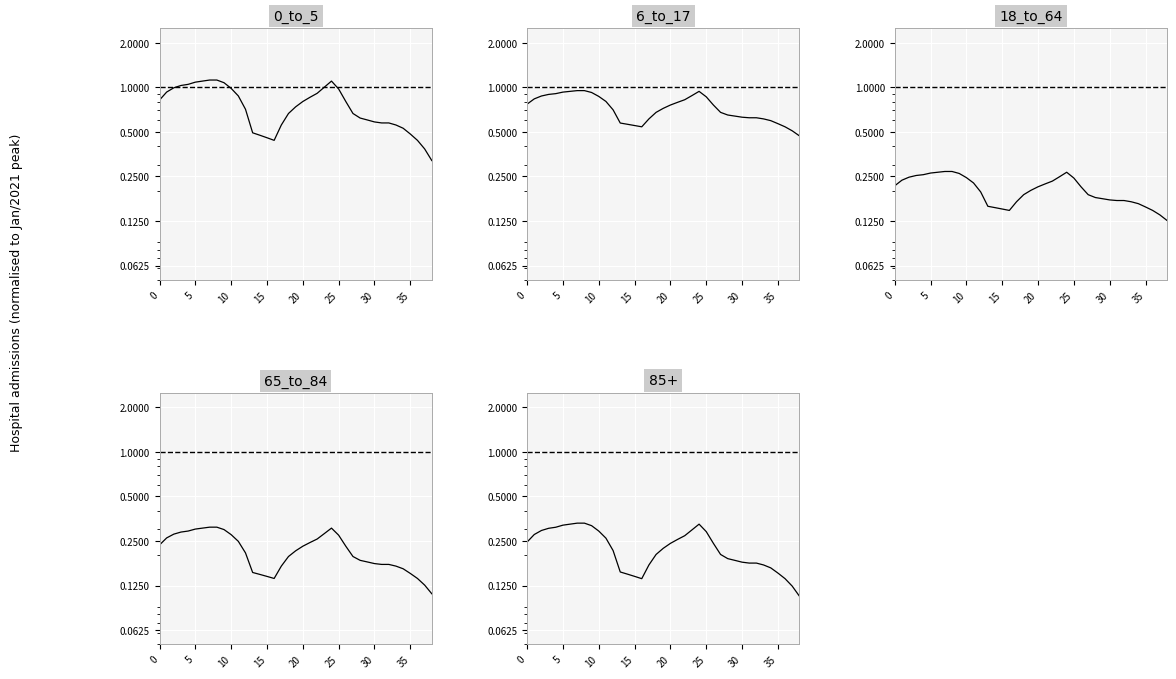

True or false: 0_to_5 and 18_to_64 intersect in this chart.

False